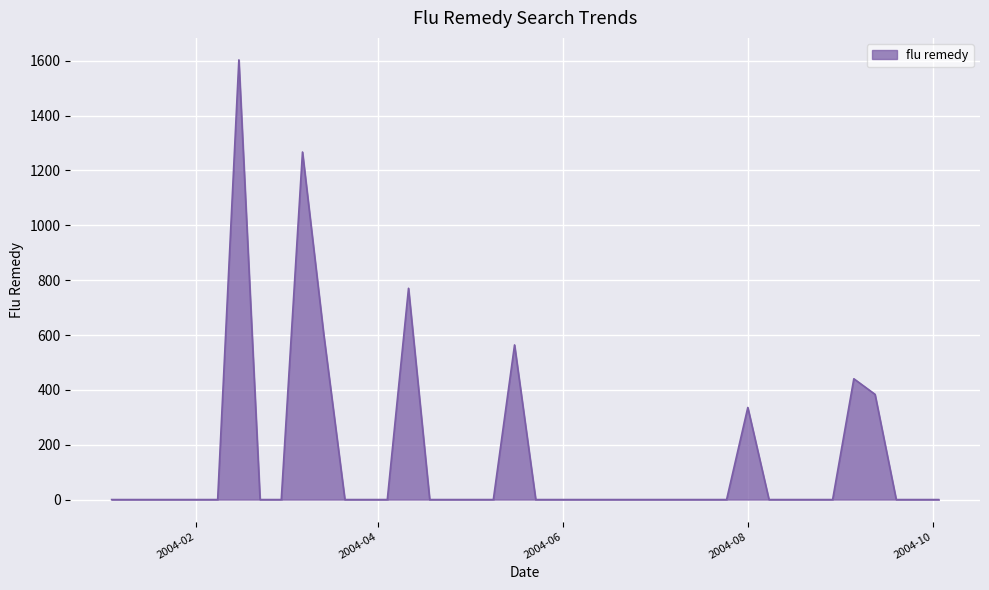

What is the greatest value displayed?

1603.4